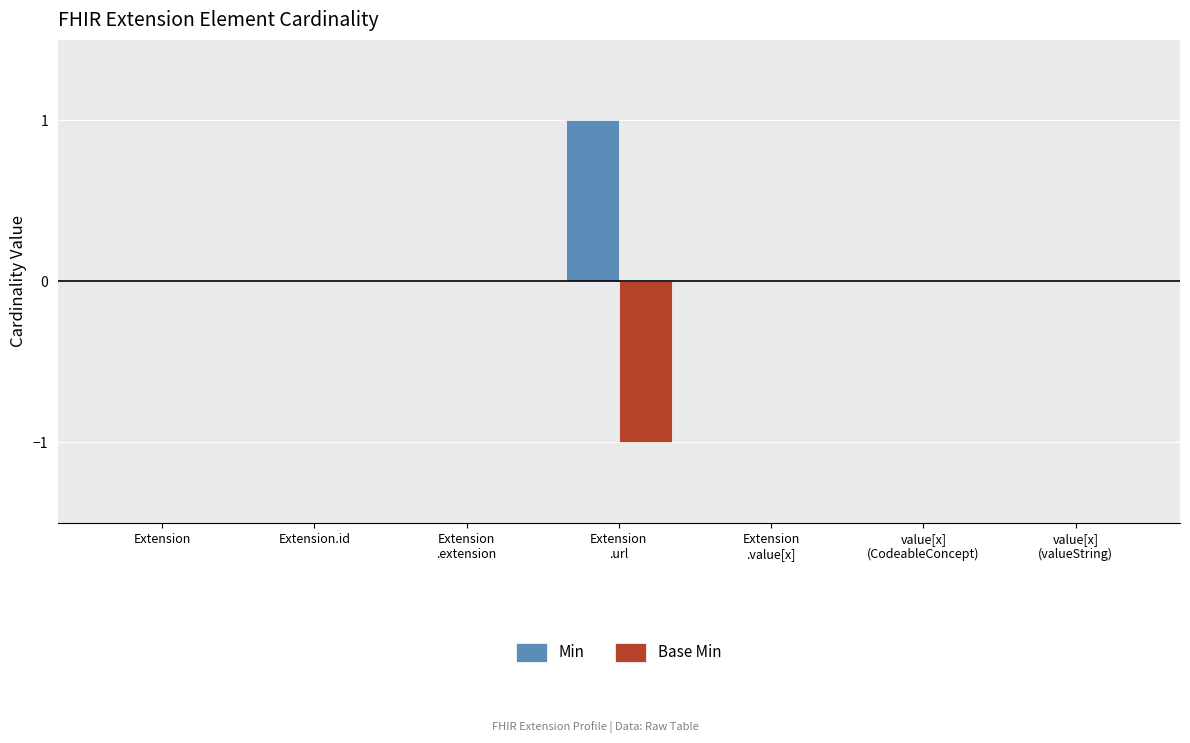

The value of Min at Extension.id is 1. True or false?

False